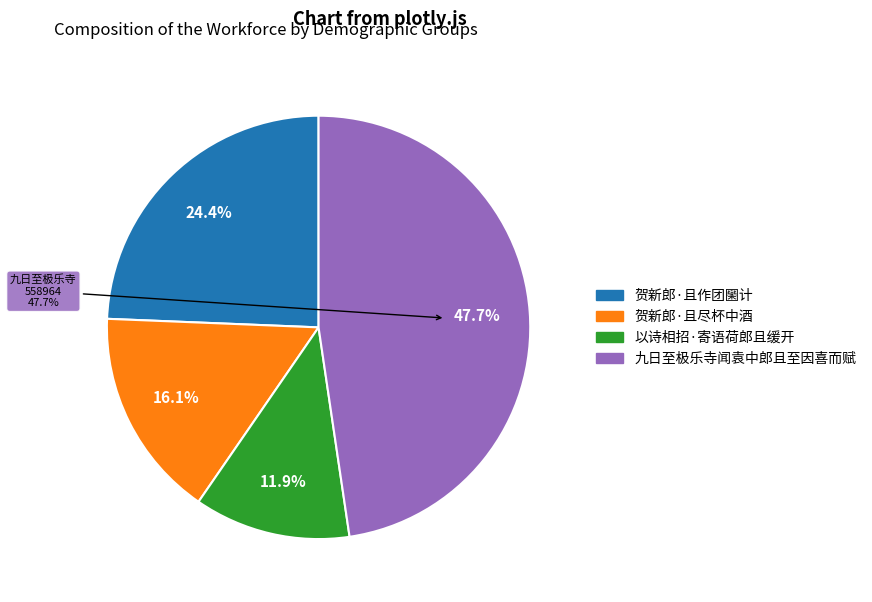

What percentage is the 贺新郎·且尽杯中酒 slice, to the nearest percent?

16%